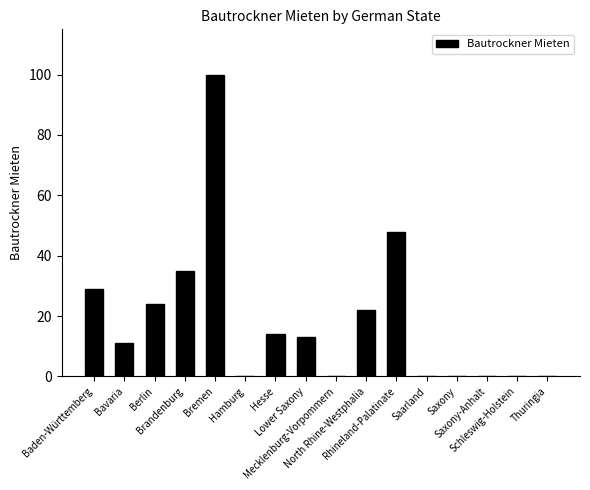

What is the greatest value displayed?

100